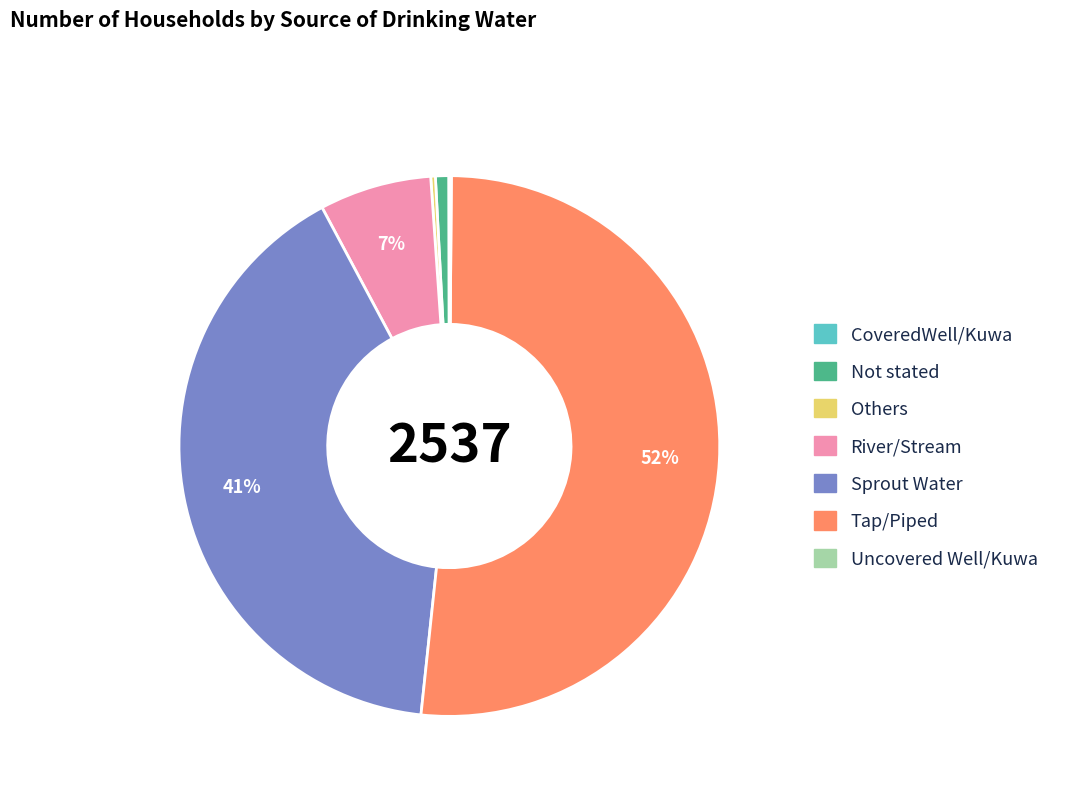

To the nearest percent, what is the combined percentage of Tap/Piped and River/Stream?

58%